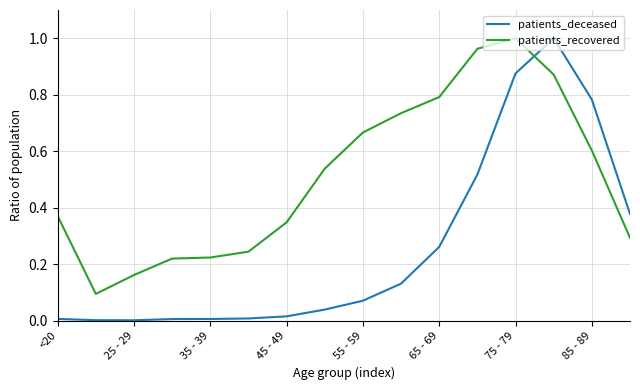

Which series has the largest total across all categories?

patients_recovered